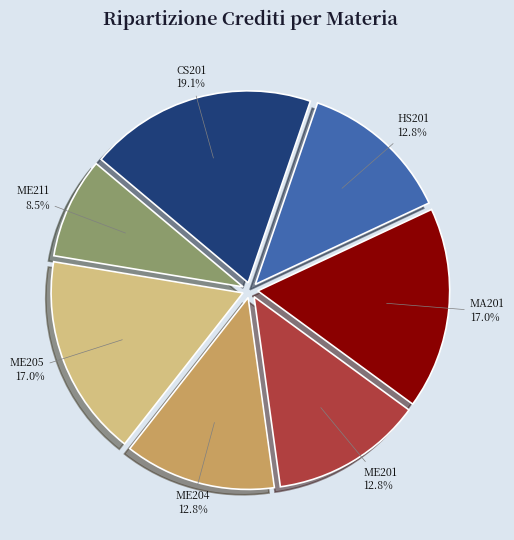

Which slice is the largest?

CS201